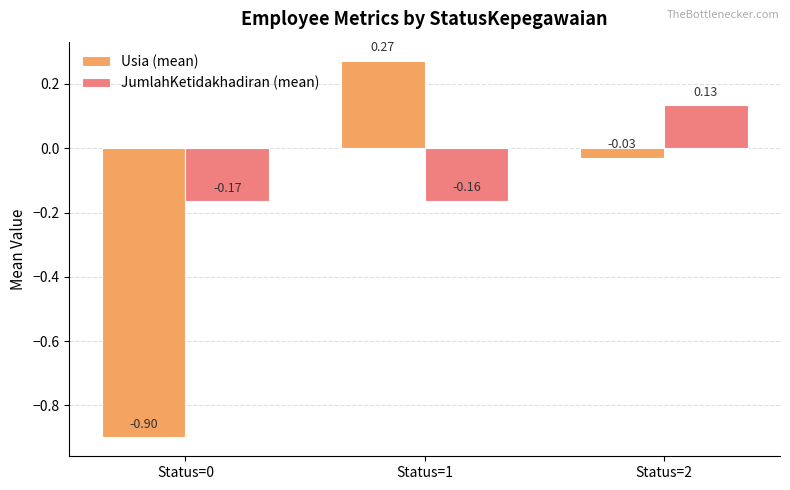

True or false: Usia (mean) has a value of -0.1 at Status=2.

False